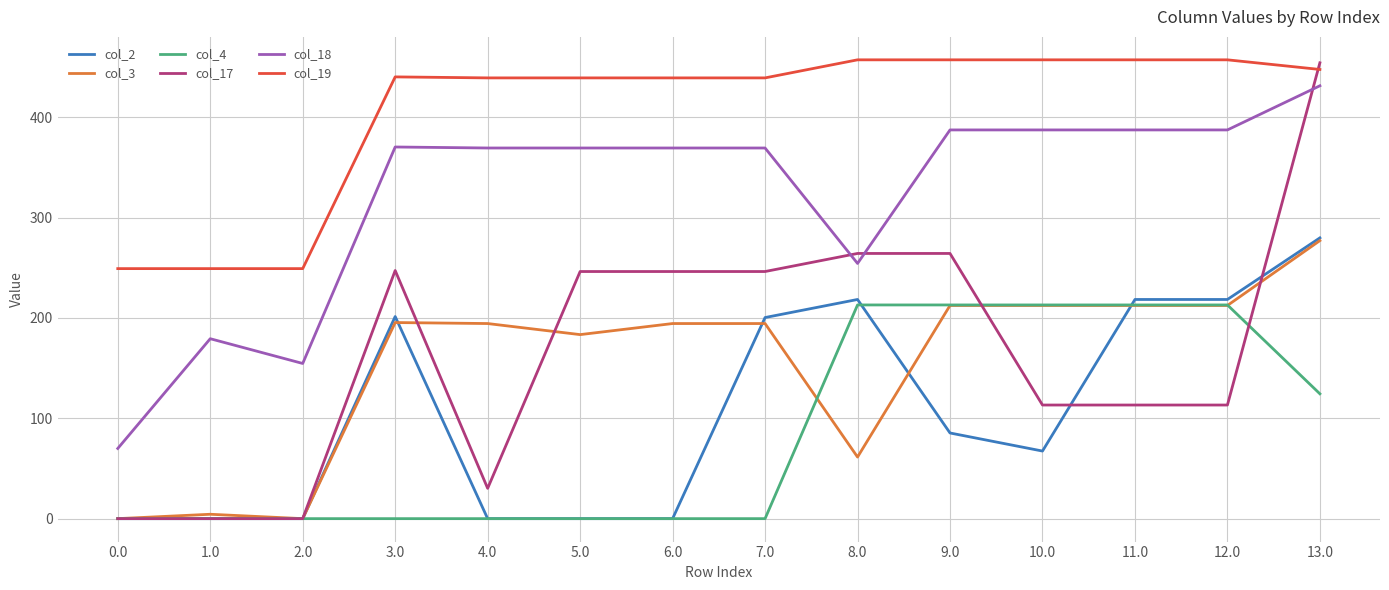

What is the total value across all series at 11.0?

1601.1